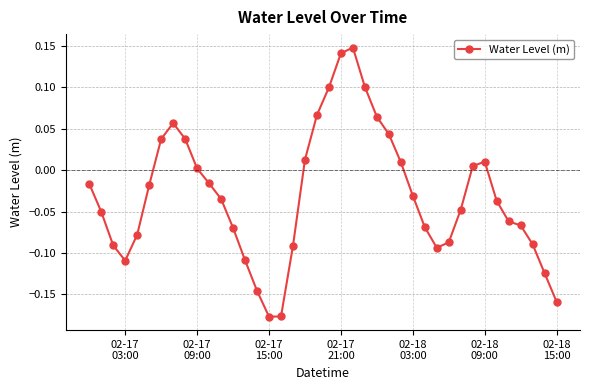

How many values exceed 0?

15